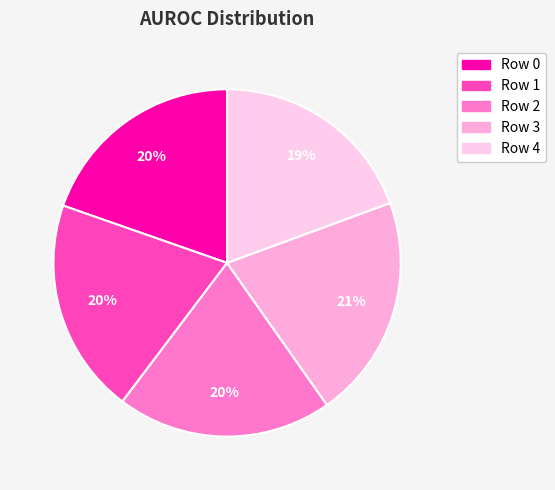

Count the number of slices in the pie.

5